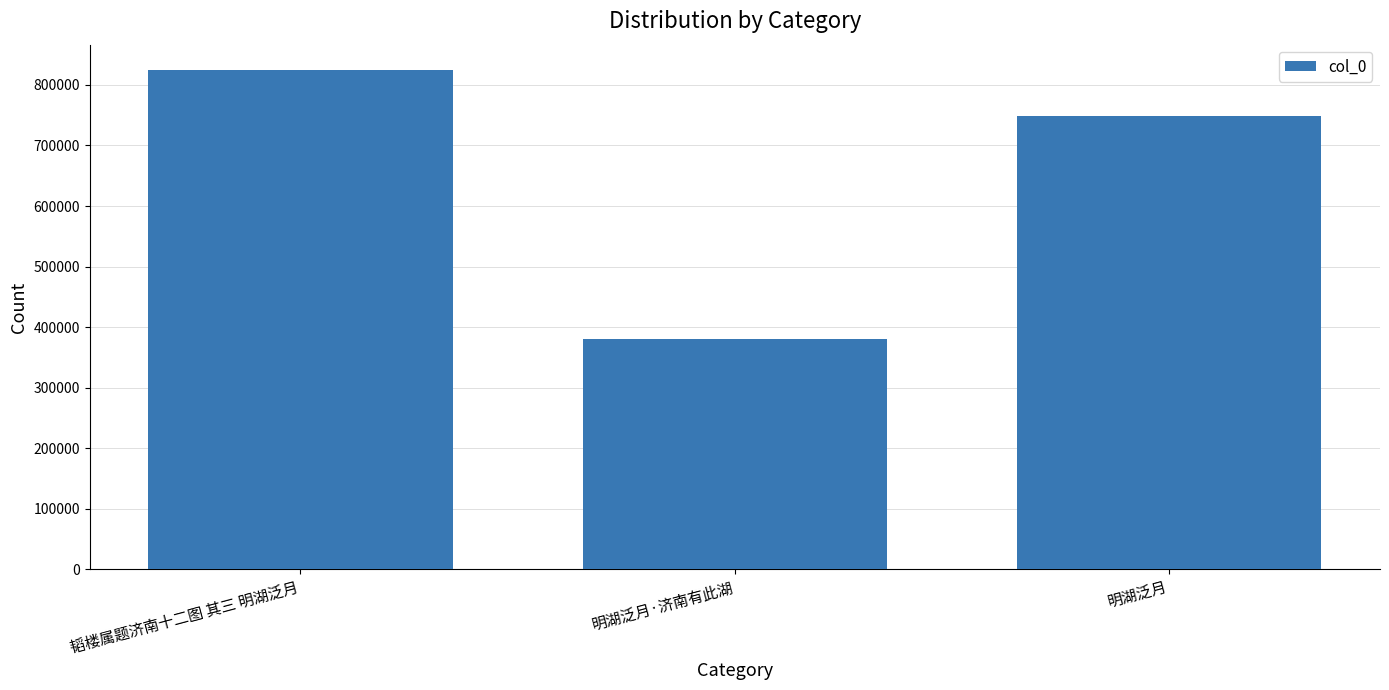

Reading left to right, extract all data points from this chart.

韬楼属题济南十二图 其三 明湖泛月=825244	明湖泛月·济南有此湖=381194	明湖泛月=748189